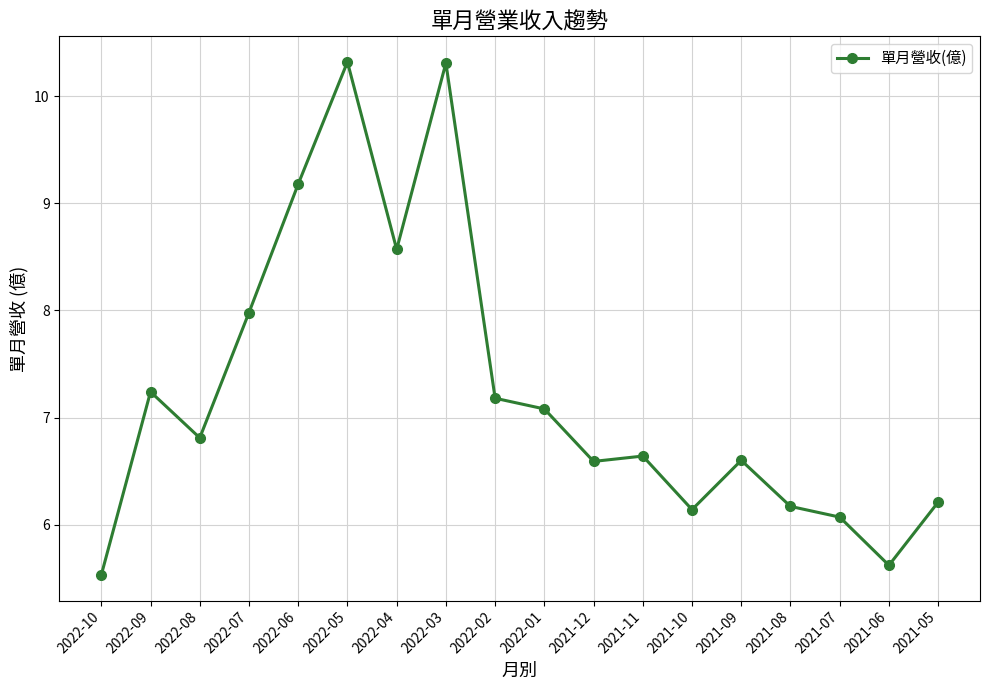

Is this an area chart (filled region under the line)?

No